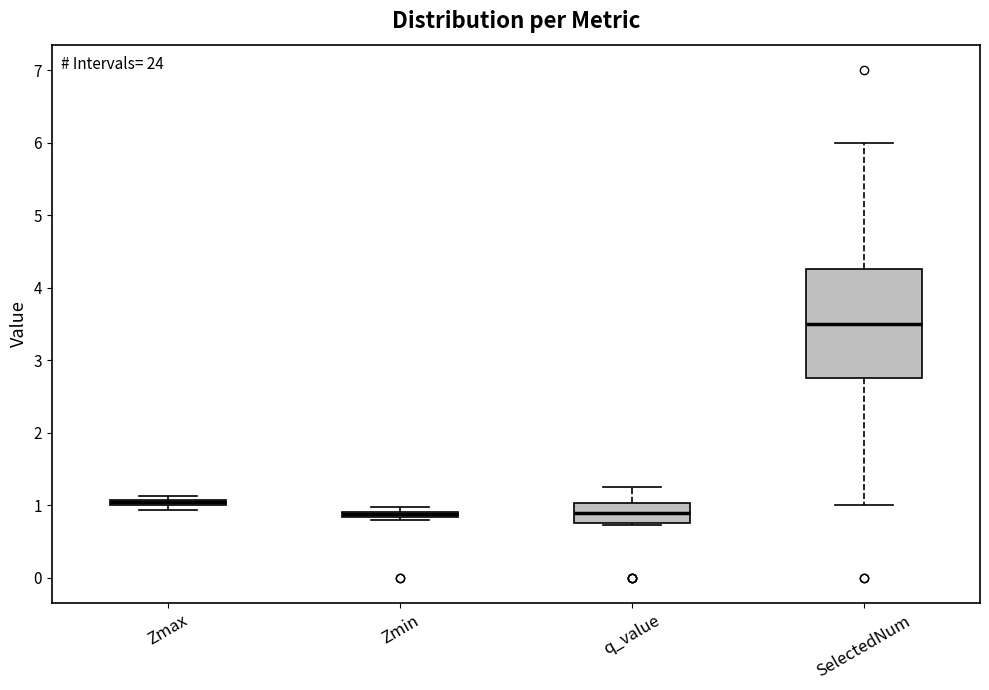

Where does the upper whisker of the box for SelectedNum end on the y-axis? The values are not printed on the chart, so give them approximately, as read against the axis.

6.0